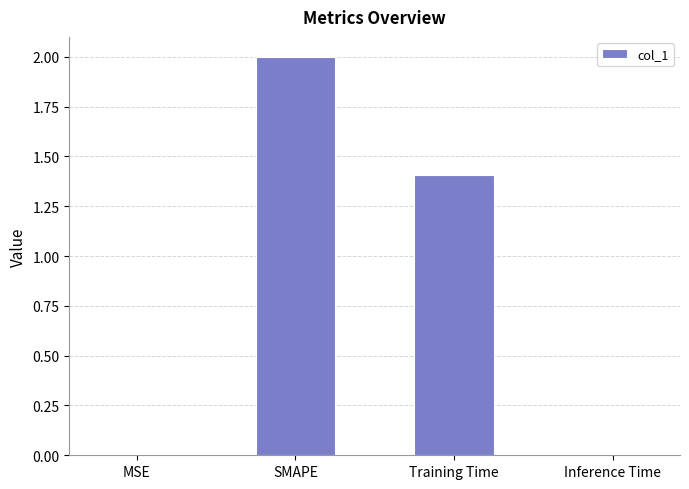

The chart shows a value of 0.0 at Inference Time. True or false?

True